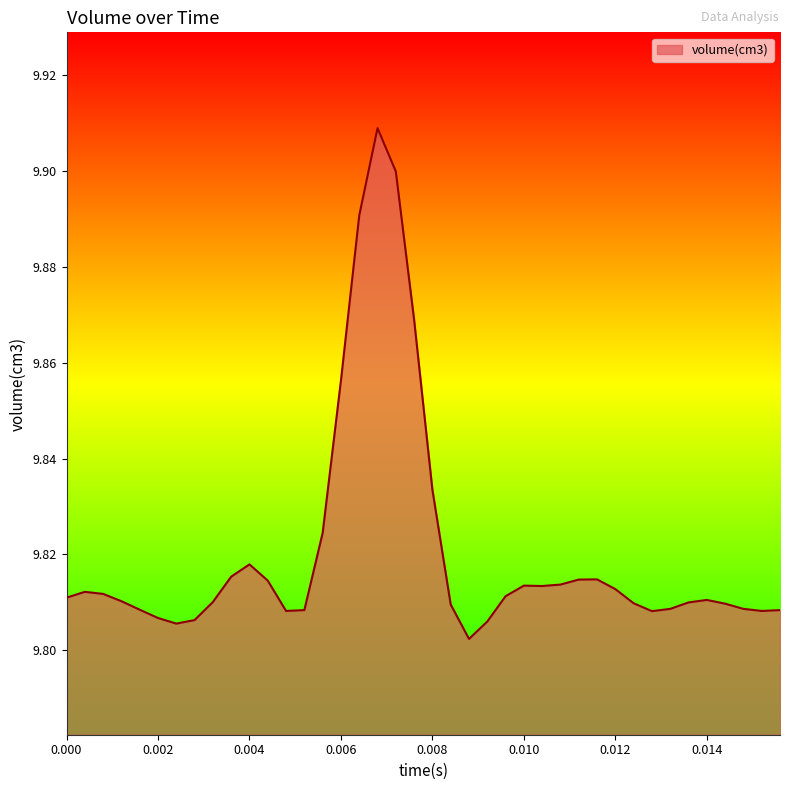

How many values are between 9 and 10?

40